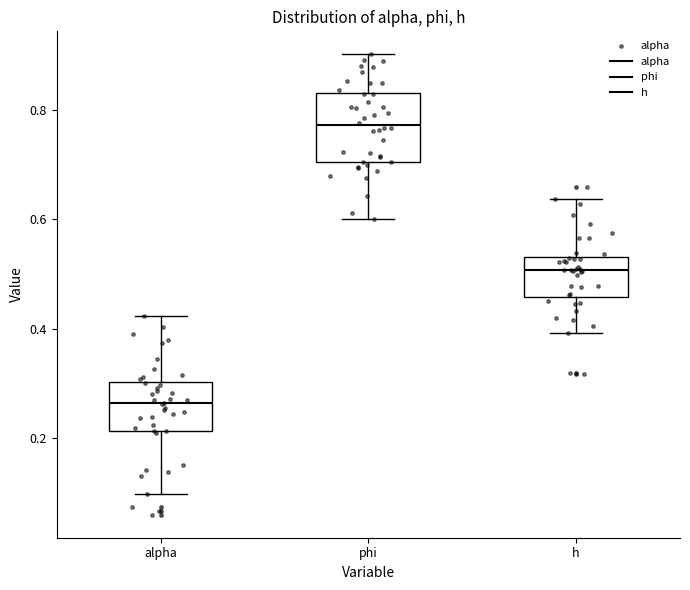

Where is the lower edge of the box for h on the y-axis? The values are not printed on the chart, so give them approximately, as read against the axis.

0.46